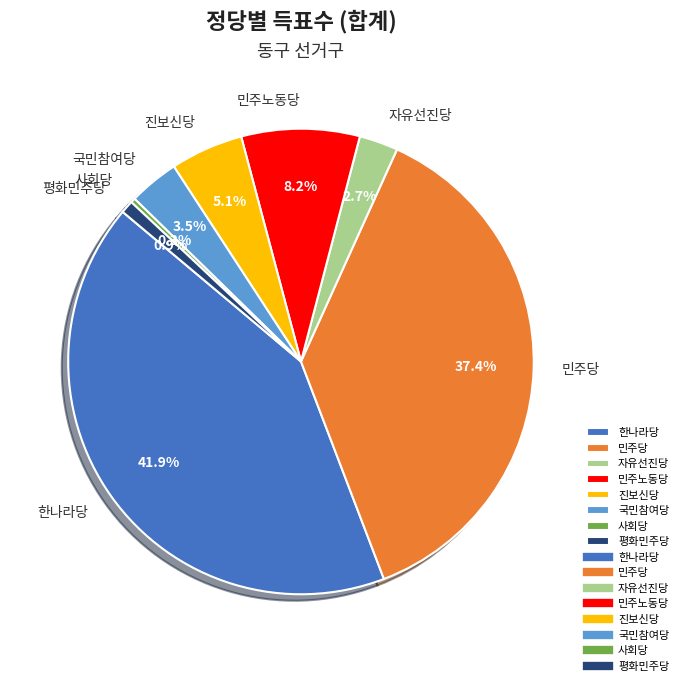

To the nearest percent, what is the difference between the largest and smallest slice percentages?

42%